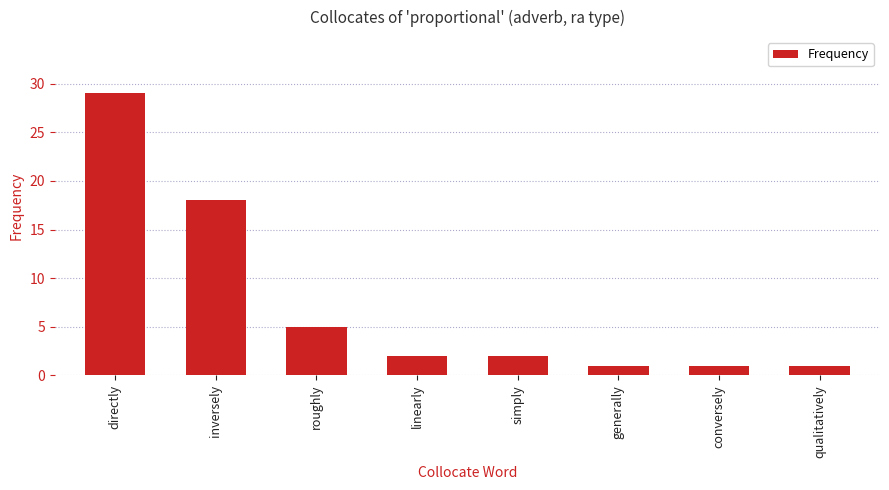

Are the bars horizontal?

No